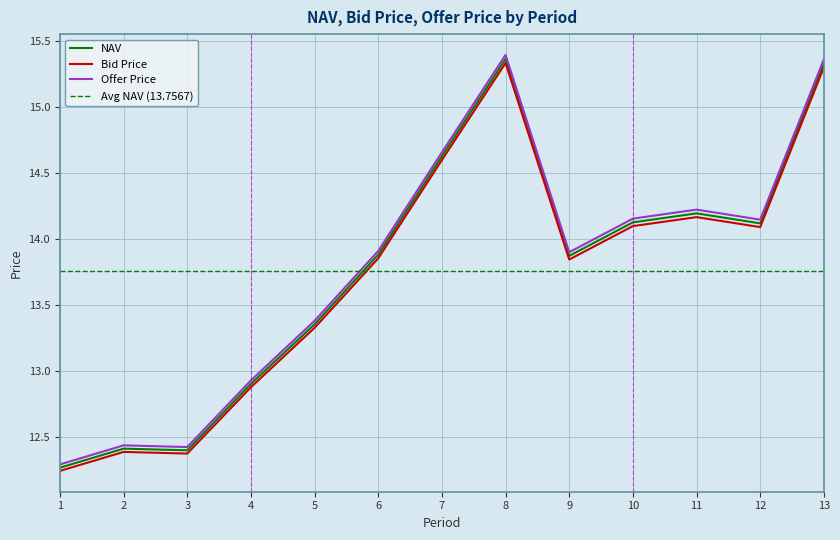

Rank the series by their maximum value, from highest to lowest.

Offer Price, NAV, Bid Price